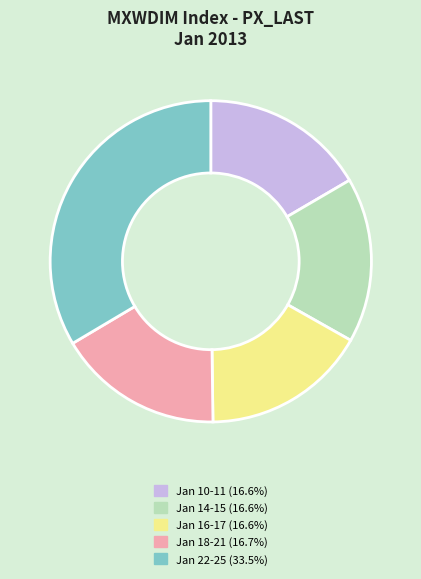

Is there a majority slice in this chart?

No